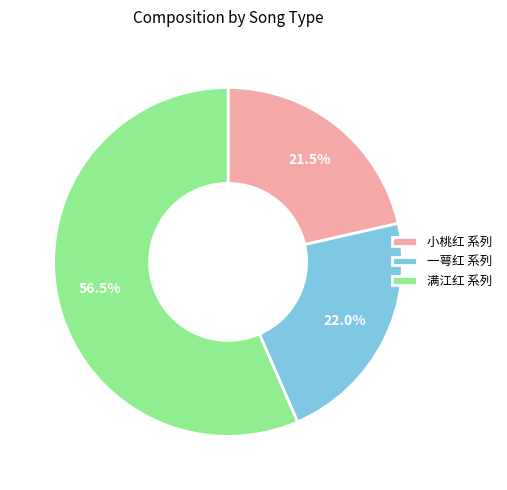

Rank the categories by value from highest to lowest.

满江红 系列, 一萼红 系列, 小桃红 系列